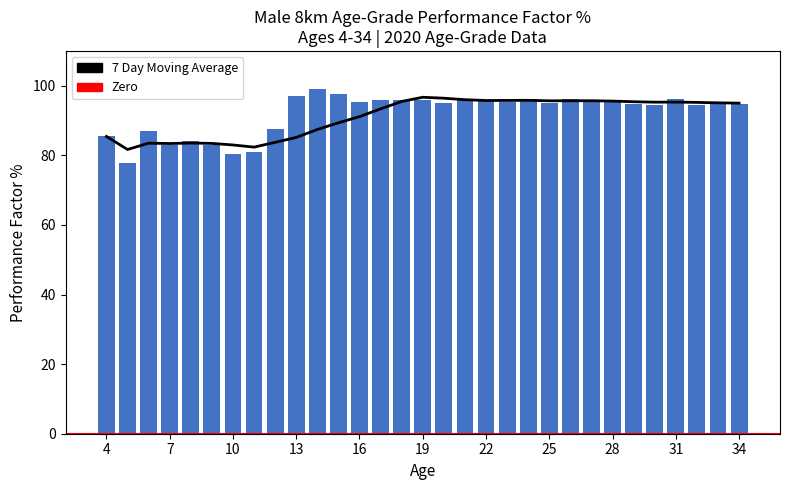

True or false: the data shows 63.9 at 14.

False